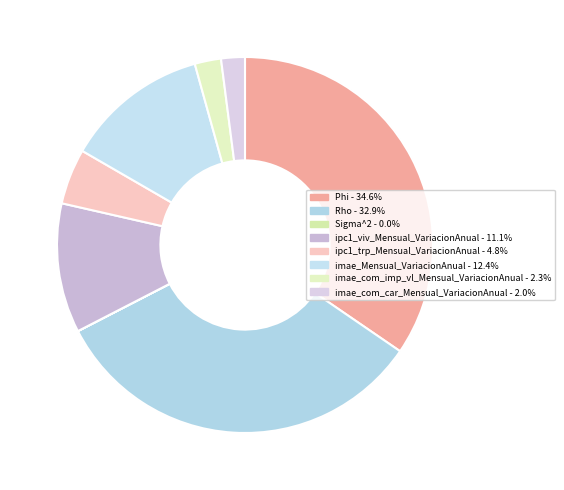

What percentage is the ipc1_viv_Mensual_VariacionAnual slice, to the nearest percent?

11%